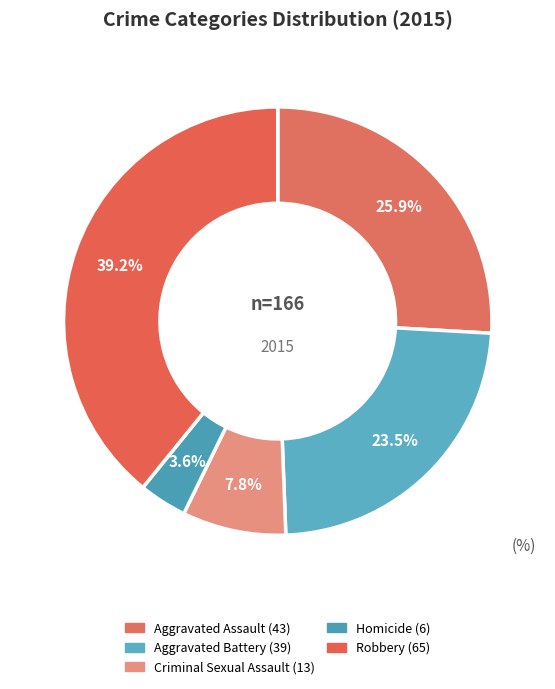

The Aggravated Assault slice represents 26% of the pie. True or false?

True